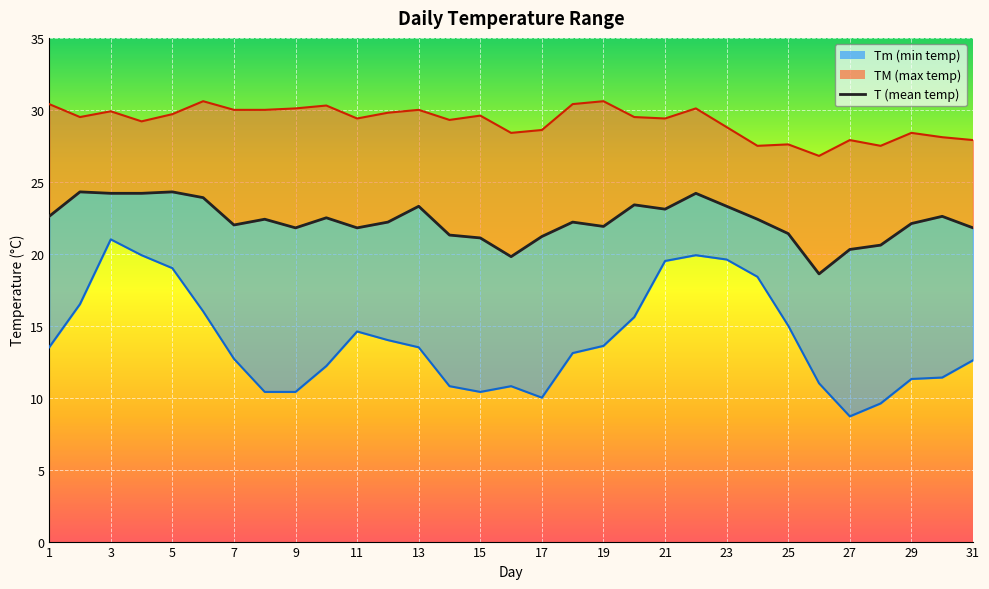

Between 22 and 25, which series saw the biggest shift?

Tm